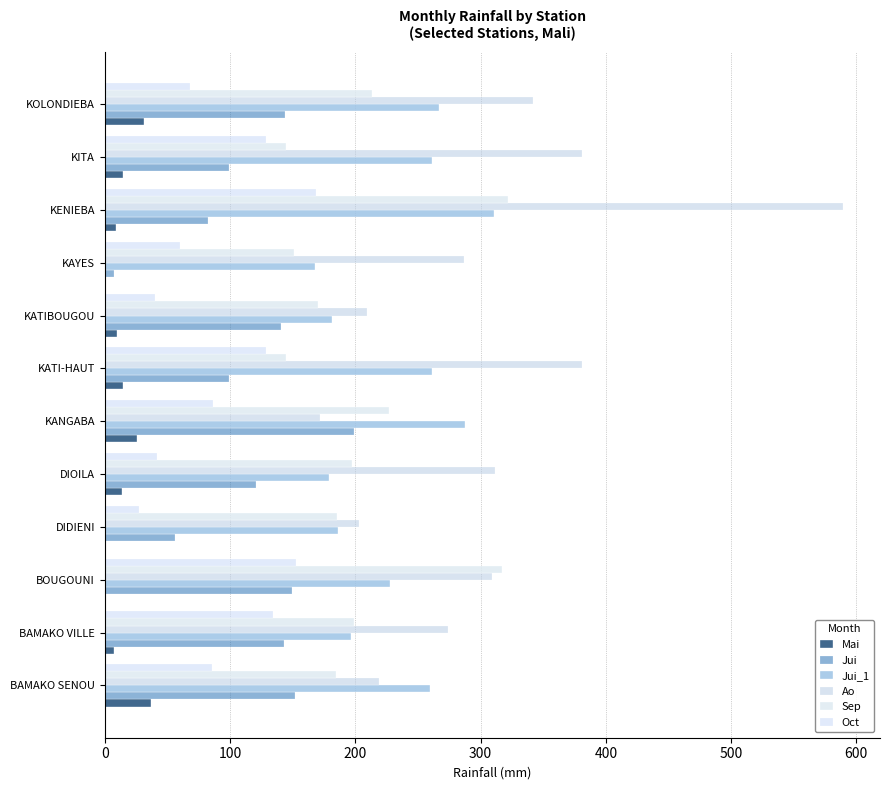

How many values in the Oct series exceed 86?

6